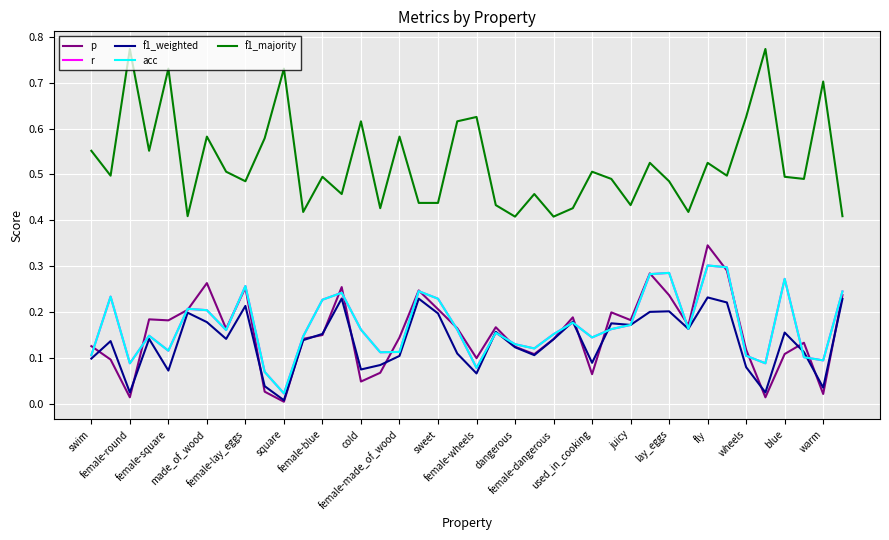

Is this an area chart (filled region under the line)?

No